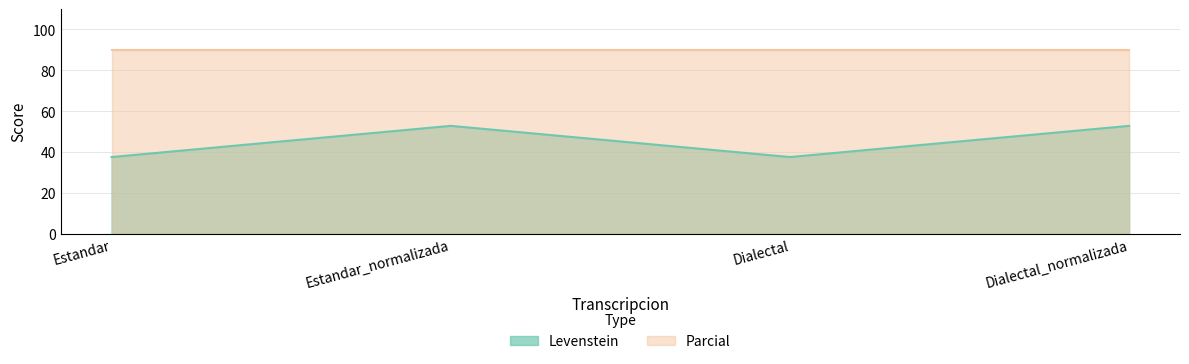

What is the smallest value displayed?

37.5